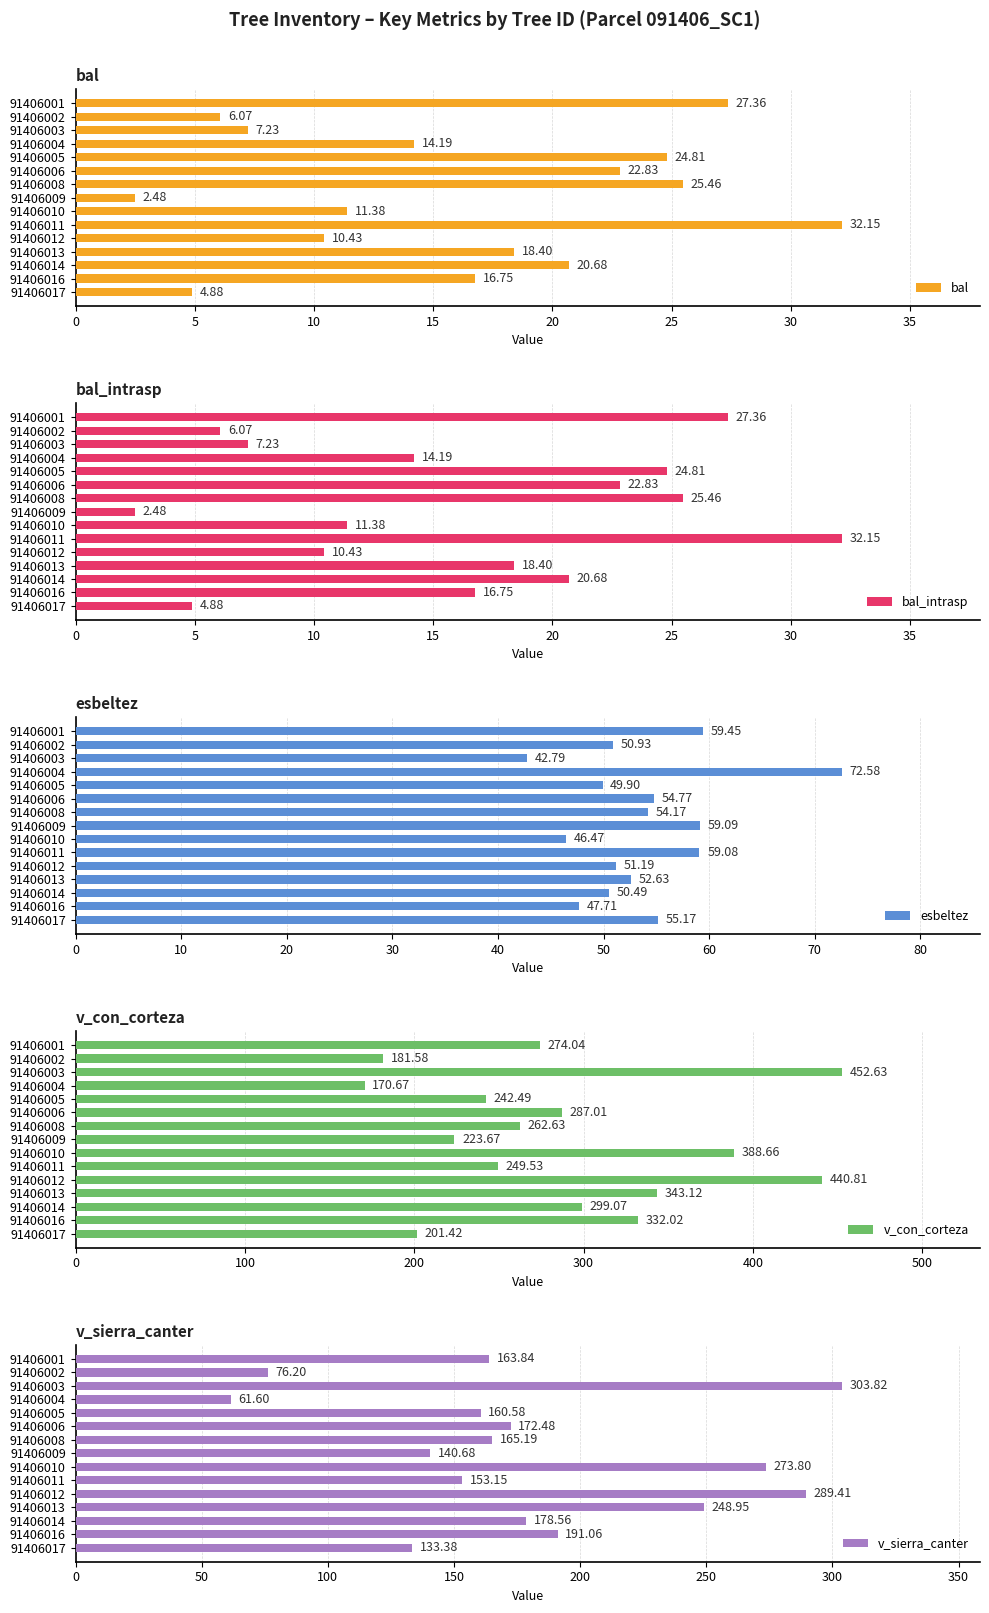

What is the difference between the second highest and second lowest values in the bal series?

22.5